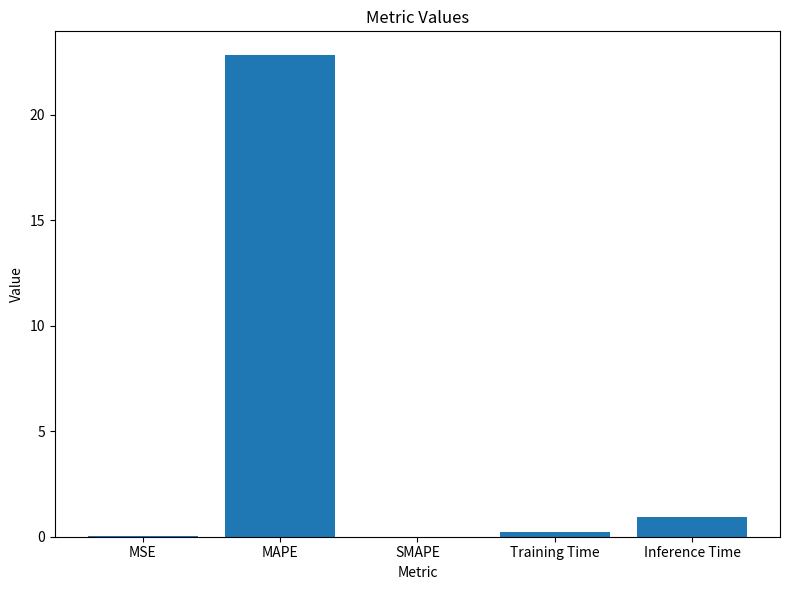

What is the sum of the values at MAPE and Training Time?

23.0